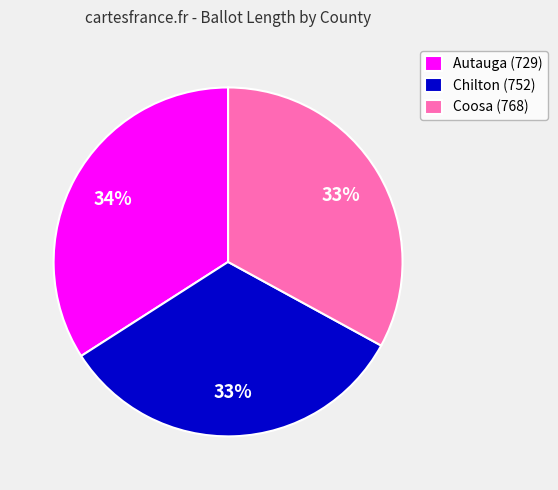

Is Coosa (768) the majority of the pie?

No